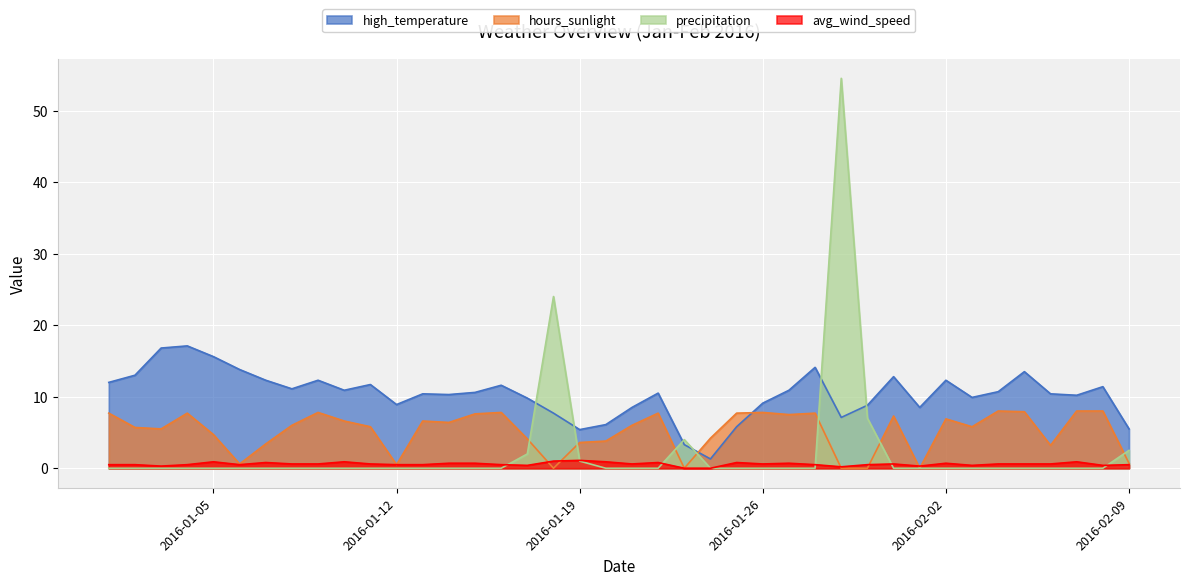

How many values in hours_sunlight are above zero?

35